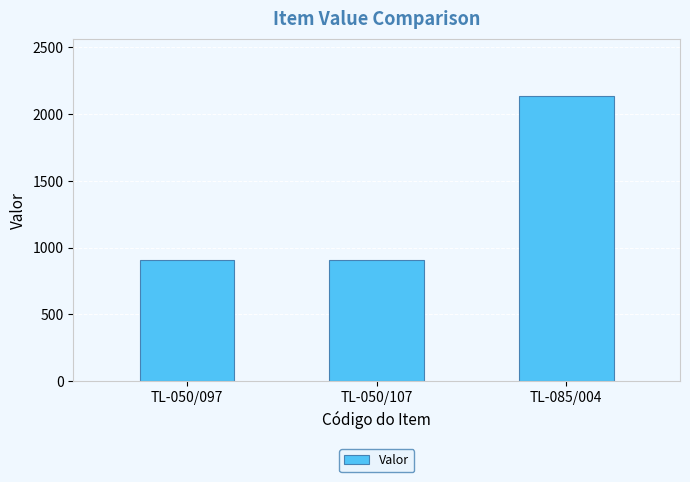

What is the label of the 3rd bar from the right?

TL-050/097